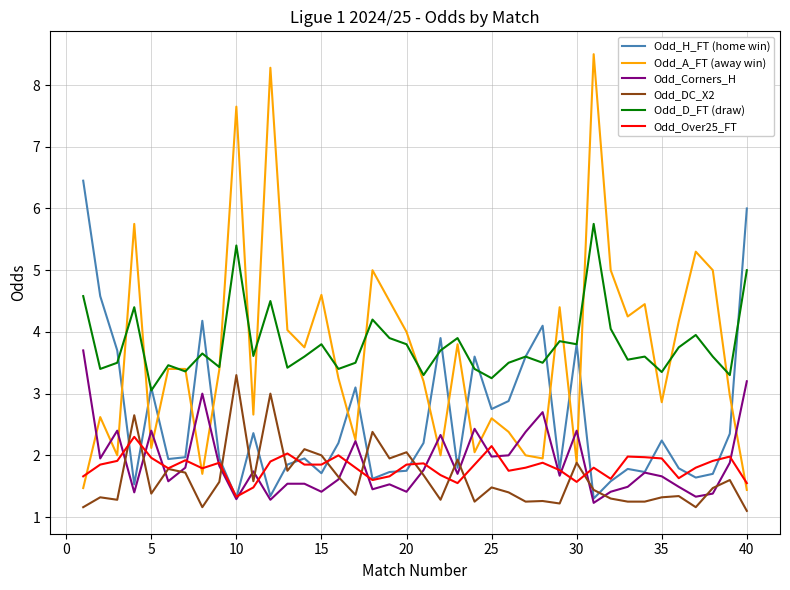

Rank the series by their maximum value, from highest to lowest.

Odd_A_FT (away win), Odd_H_FT (home win), Odd_D_FT (draw), Odd_Corners_H, Odd_DC_X2, Odd_Over25_FT